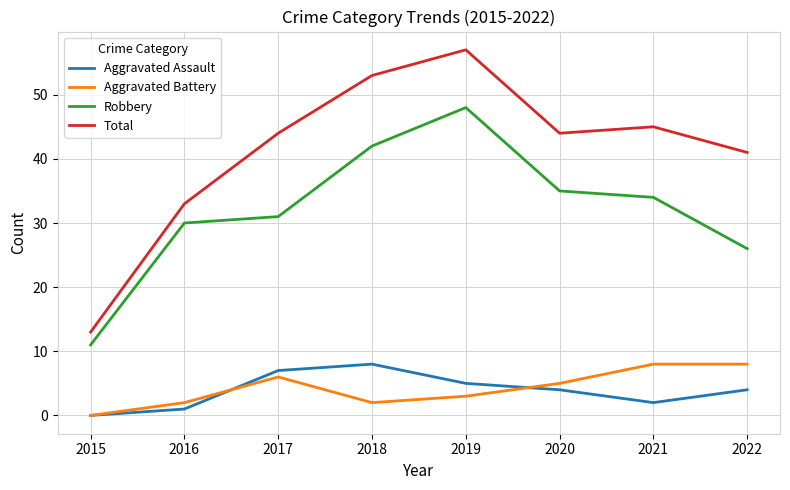

True or false: Aggravated Battery and Robbery intersect in this chart.

False